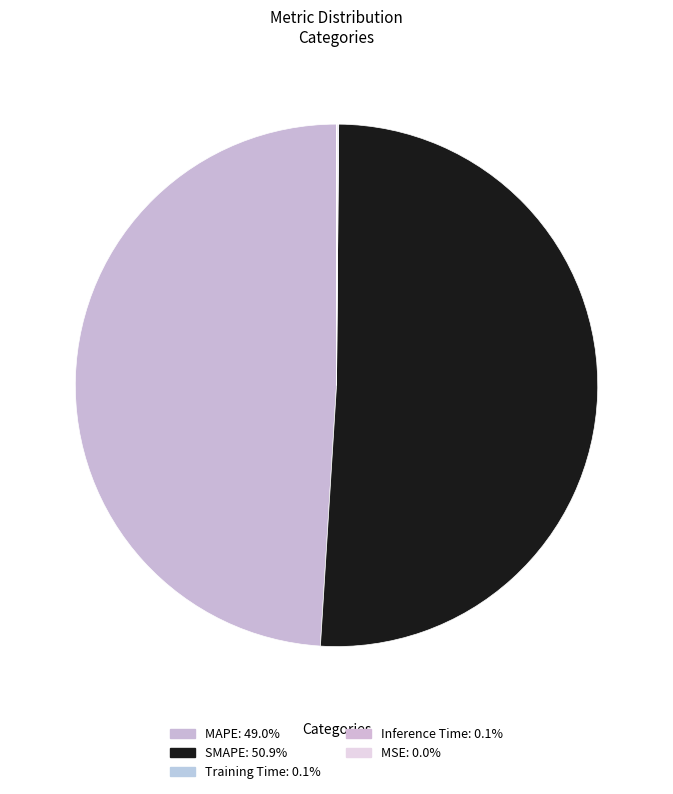

Is it true that SMAPE is 42% of the pie?

False